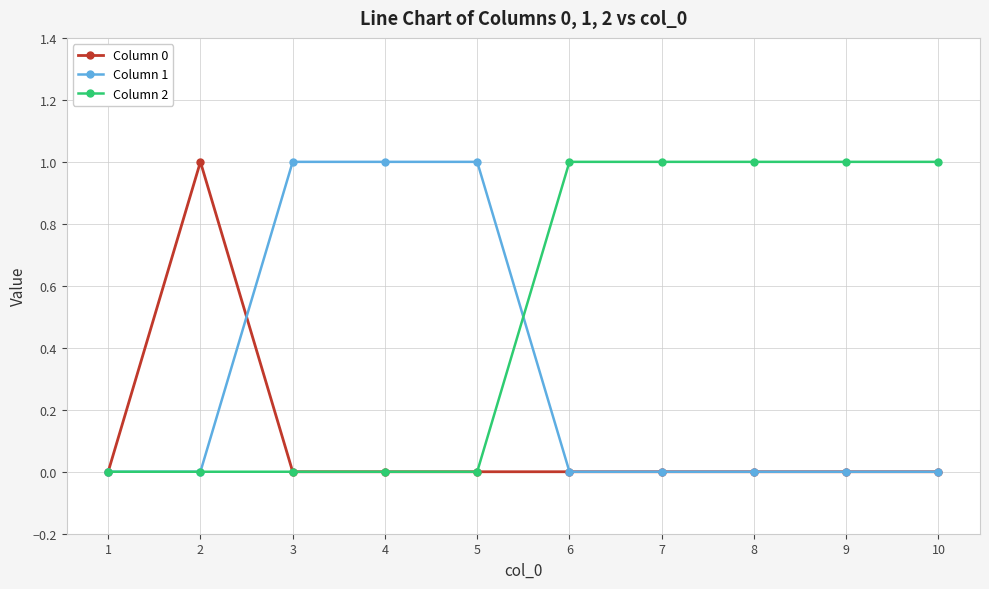

Rank the series by their average value, from highest to lowest.

Column 2, Column 1, Column 0